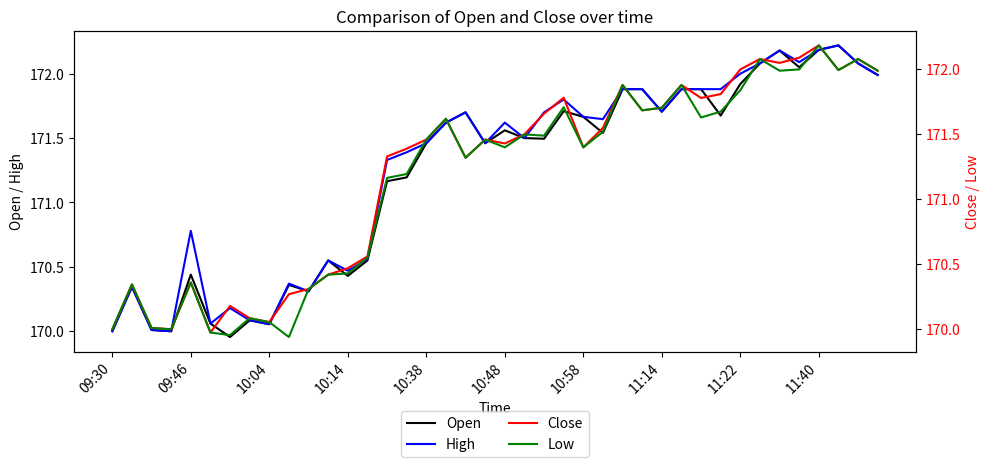

What is the maximum value for High?

172.2